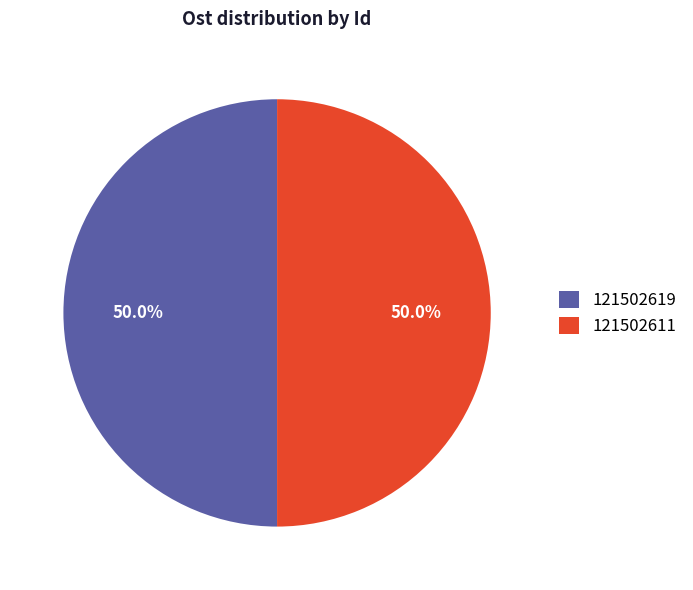

Combined, do 121502611 and 121502619 account for over 50%?

Yes